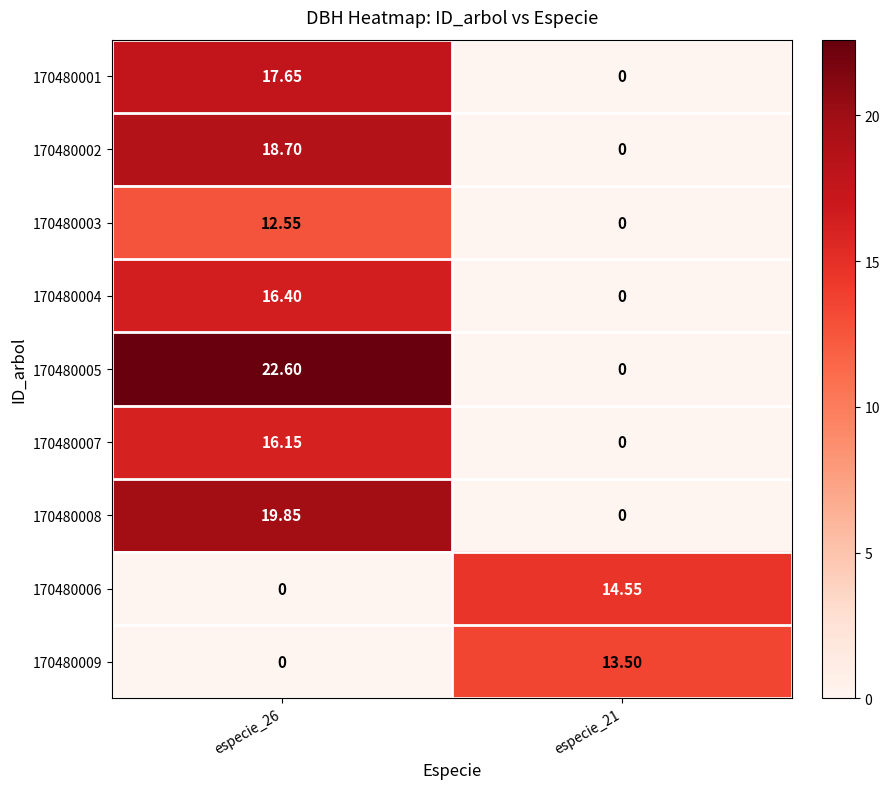

How many values in the 170480003 series exceed 12?

1